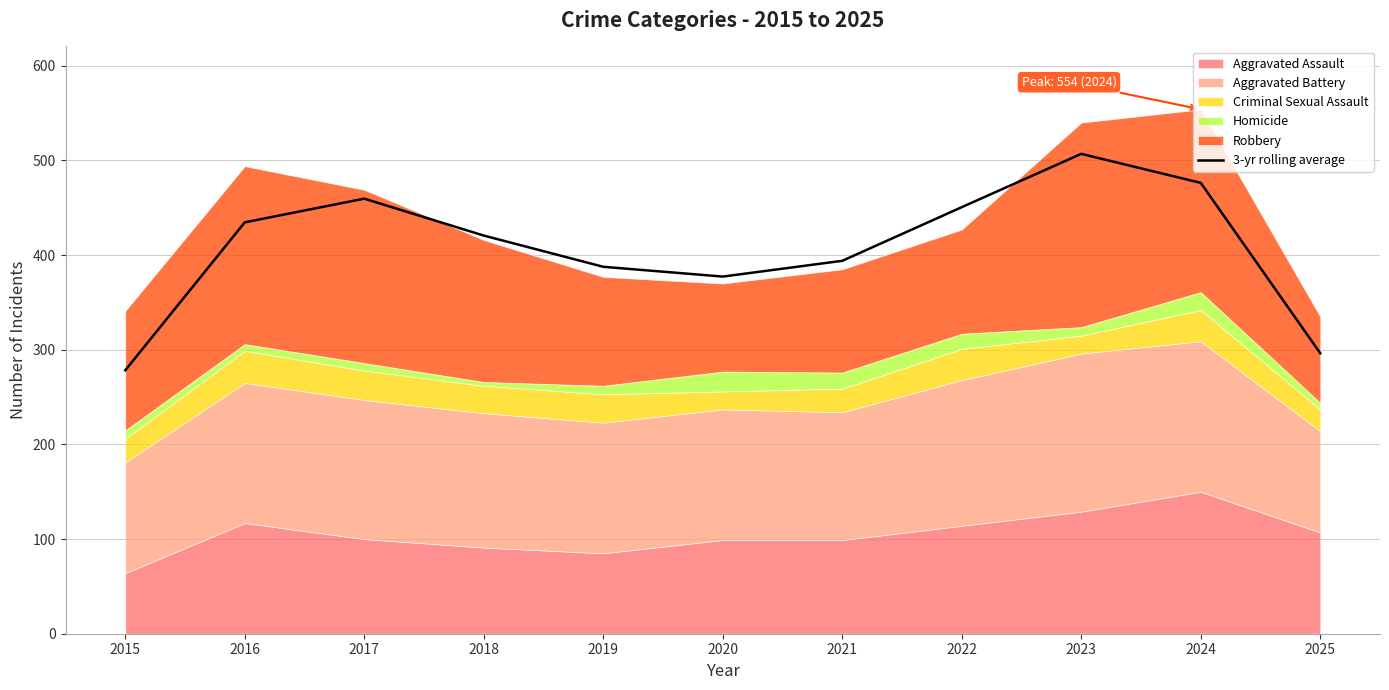

Is it true that the value at 2023 is 182.4?

False